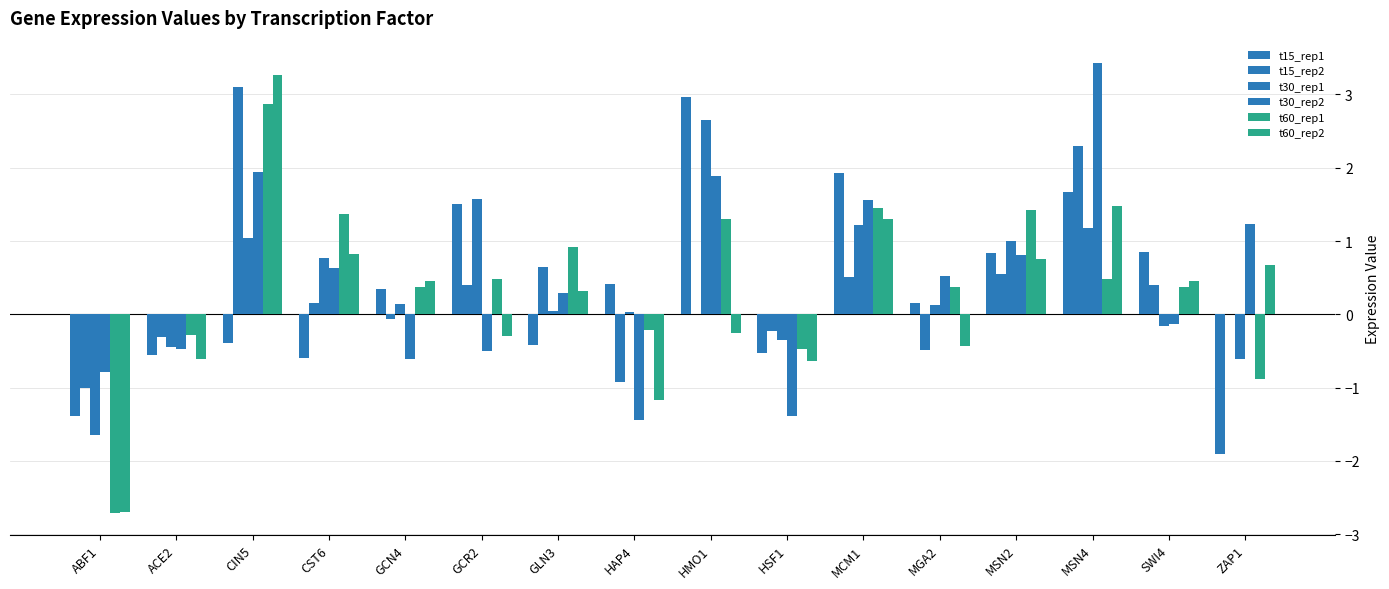

What is the difference between the t60_rep2 values at GCN4 and MGA2?

0.9